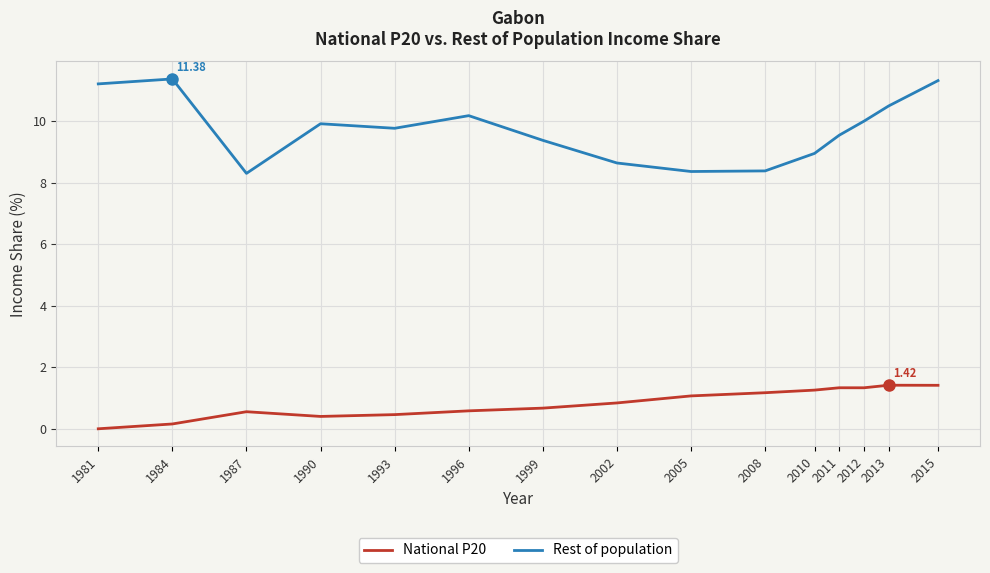

Is the value of National P20 at 2011 greater than the value of Rest of population at 1987?

No